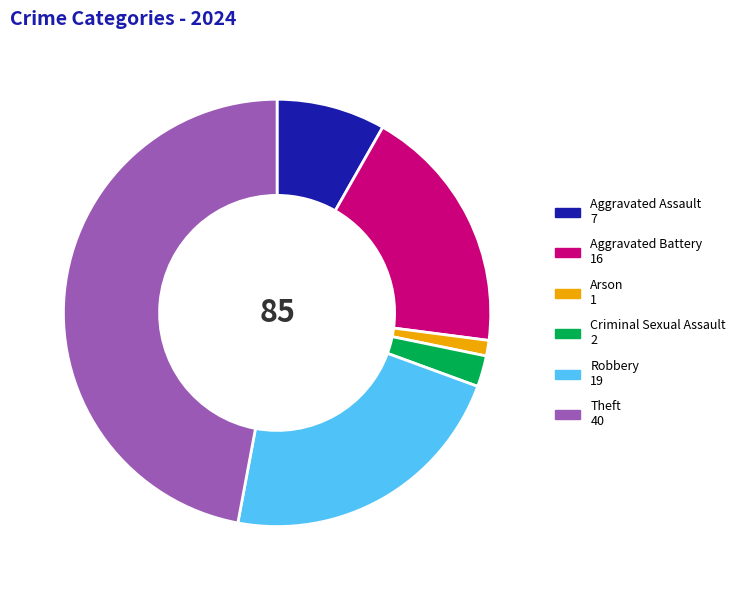

Rank the categories by value from highest to lowest.

Theft, Robbery, Aggravated Battery, Aggravated Assault, Criminal Sexual Assault, Arson